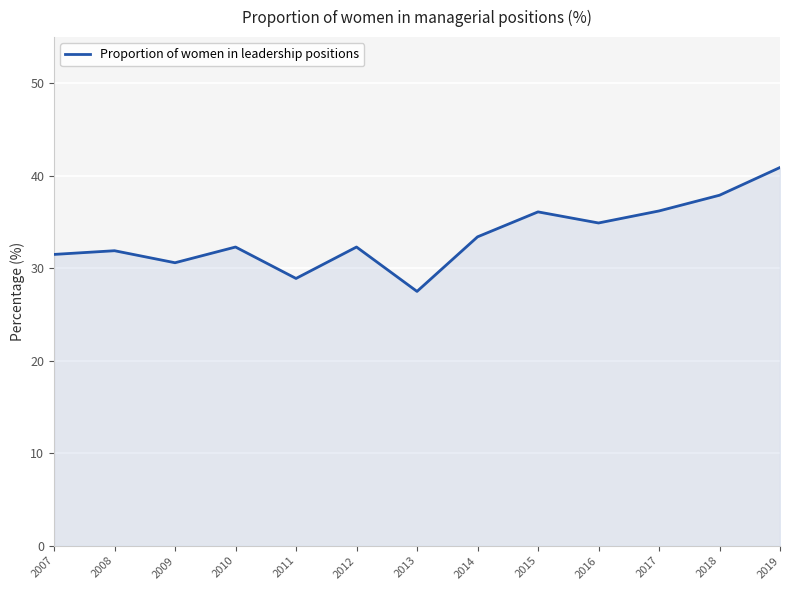

How many lines are shown in the chart?

1